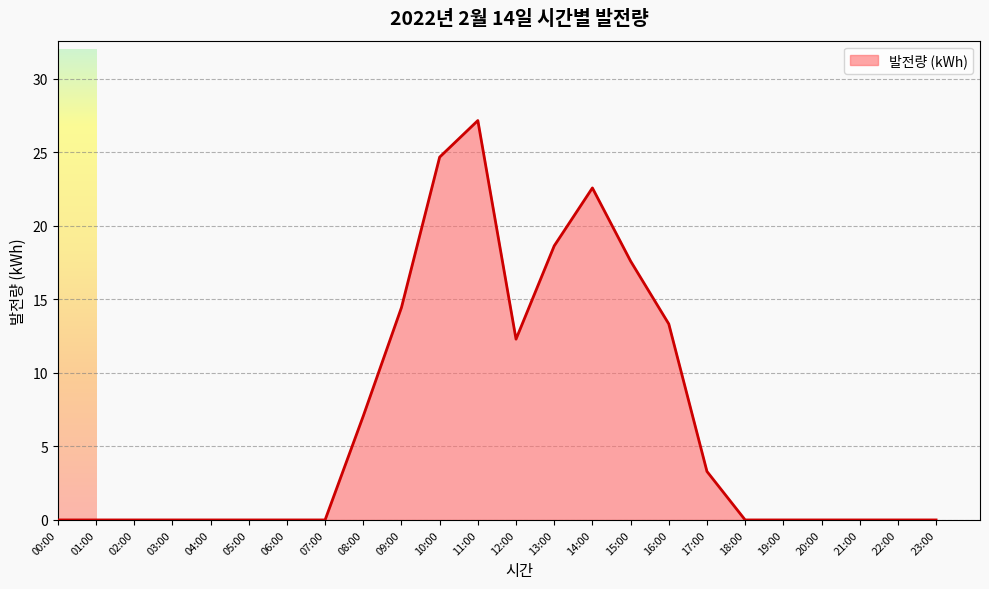

What position from the right is 12:00?

12